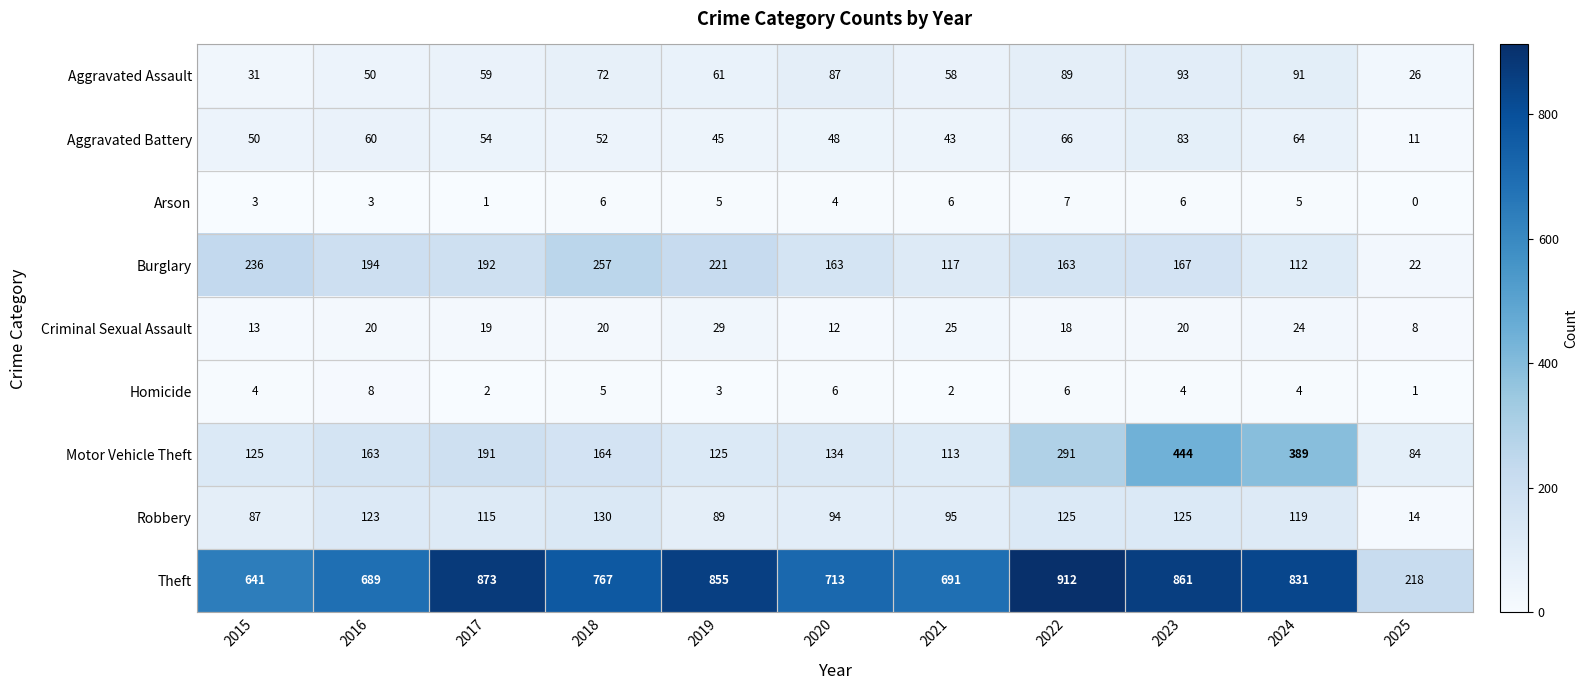

At which category is the sum across all series the highest?

2023